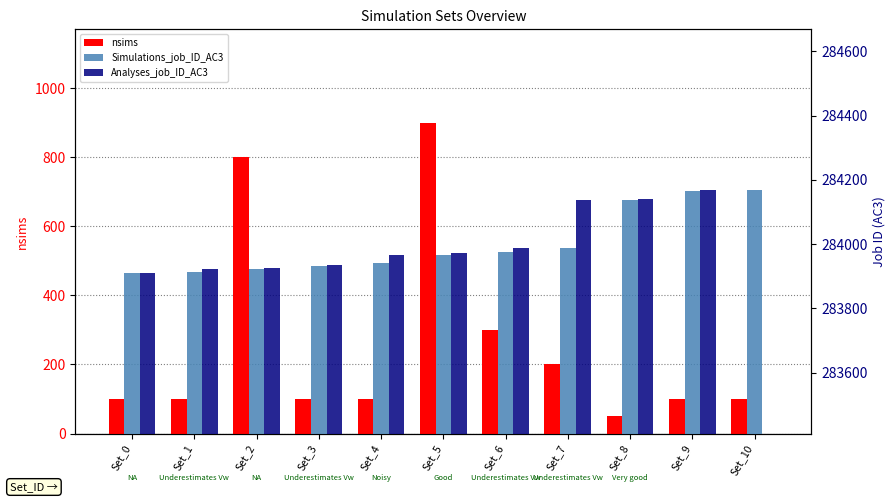

What is the greatest value displayed?

284169